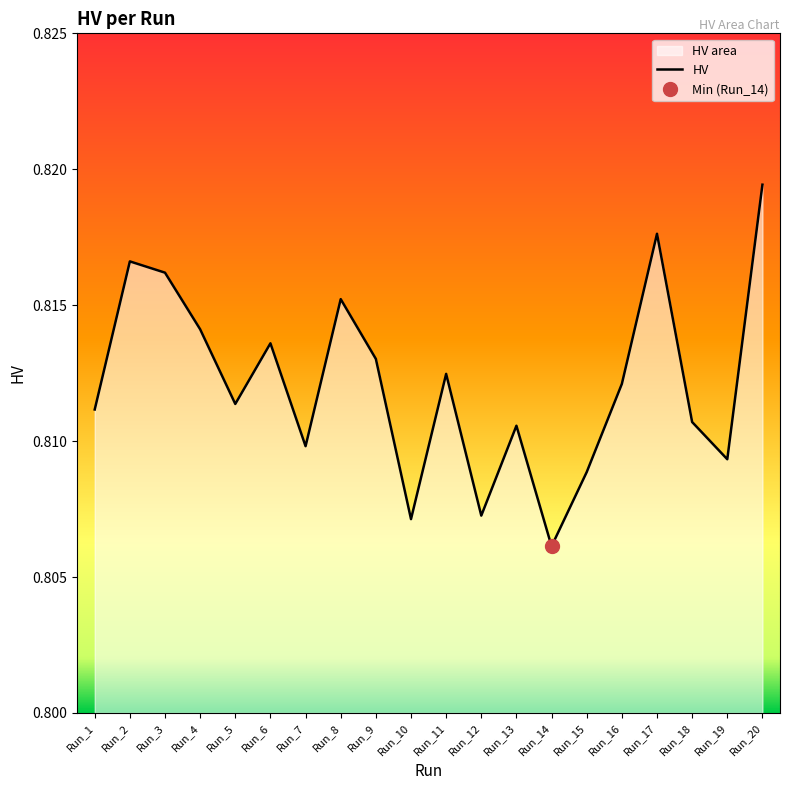

What is the value of the 2nd point from the left?

0.8